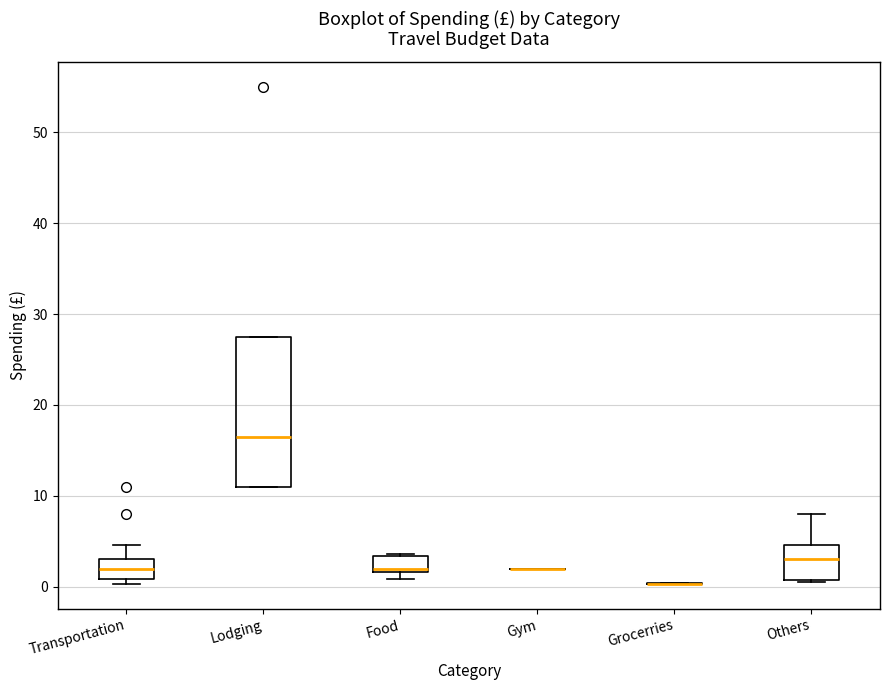

Which box is the tallest, from its lower edge to its upper edge?

Lodging